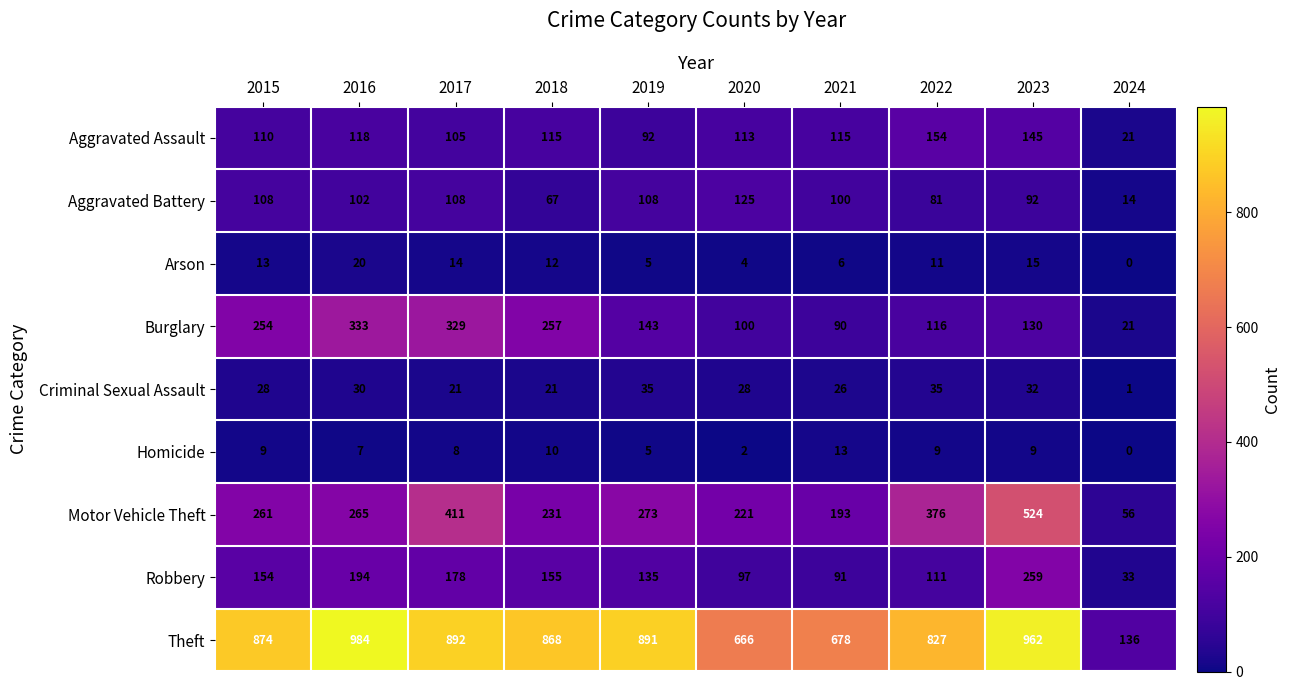

Rank the series at 2023 from highest to lowest value.

Theft, Motor Vehicle Theft, Robbery, Aggravated Assault, Burglary, Aggravated Battery, Criminal Sexual Assault, Arson, Homicide